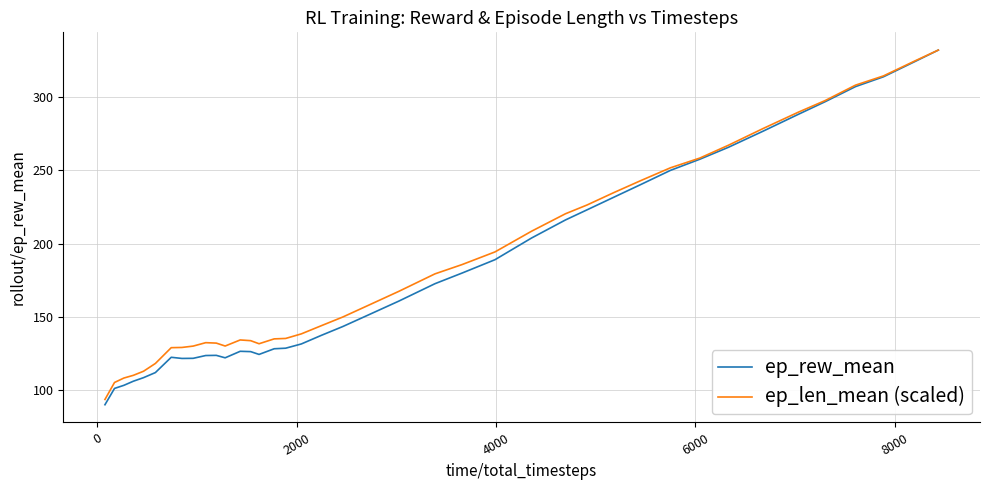

What is the maximum value shown in the chart?

331.9